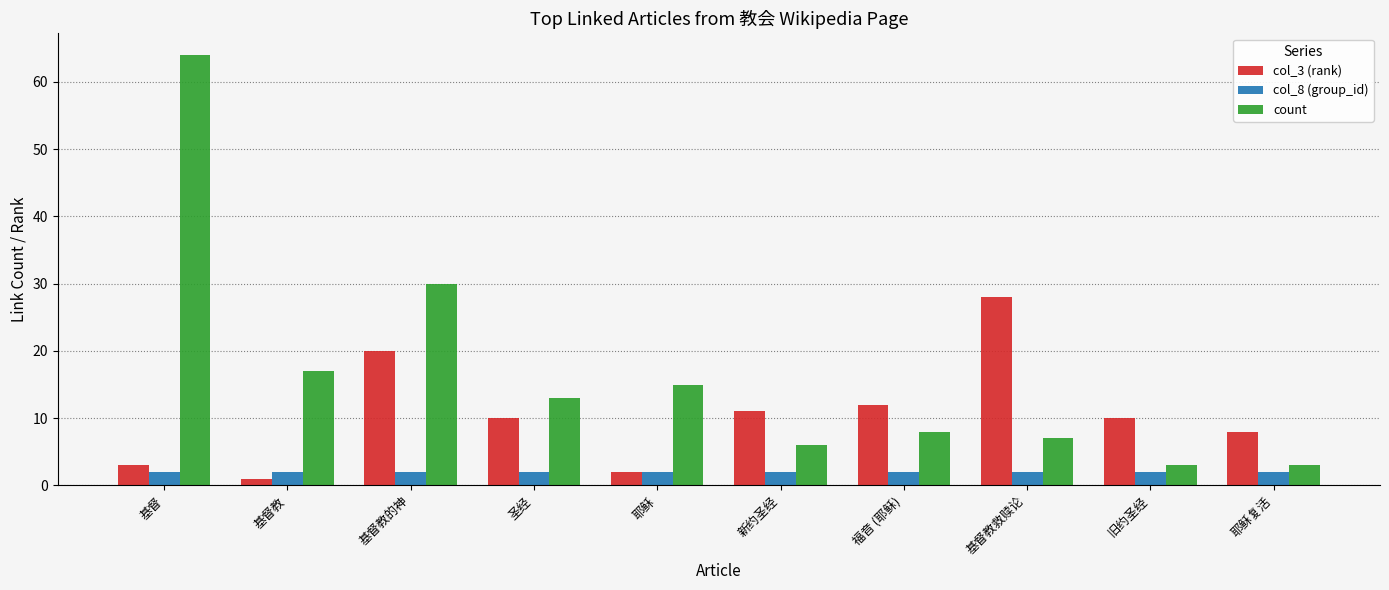

Does the chart contain any negative values?

No